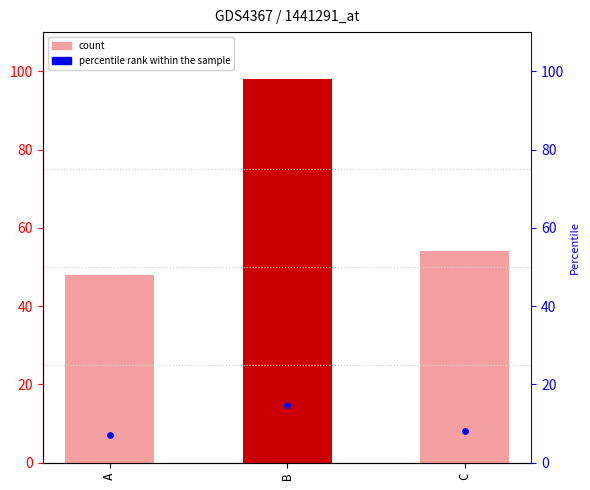

What is the total value across all series at C?

62.1